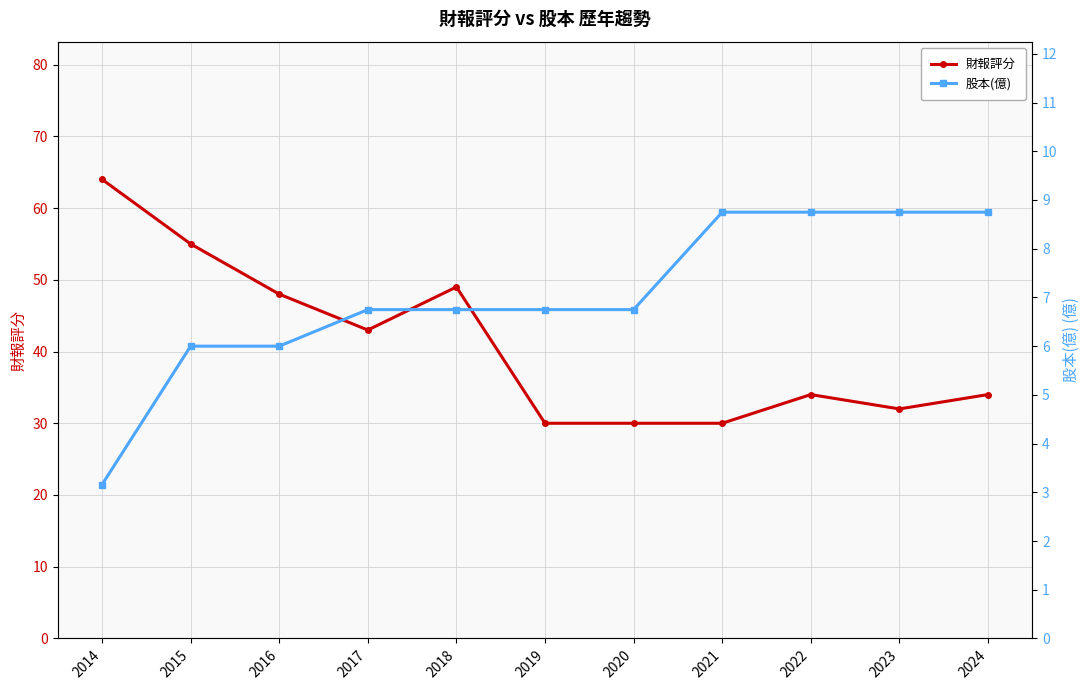

What is the average value of the 財報評分 series?

41